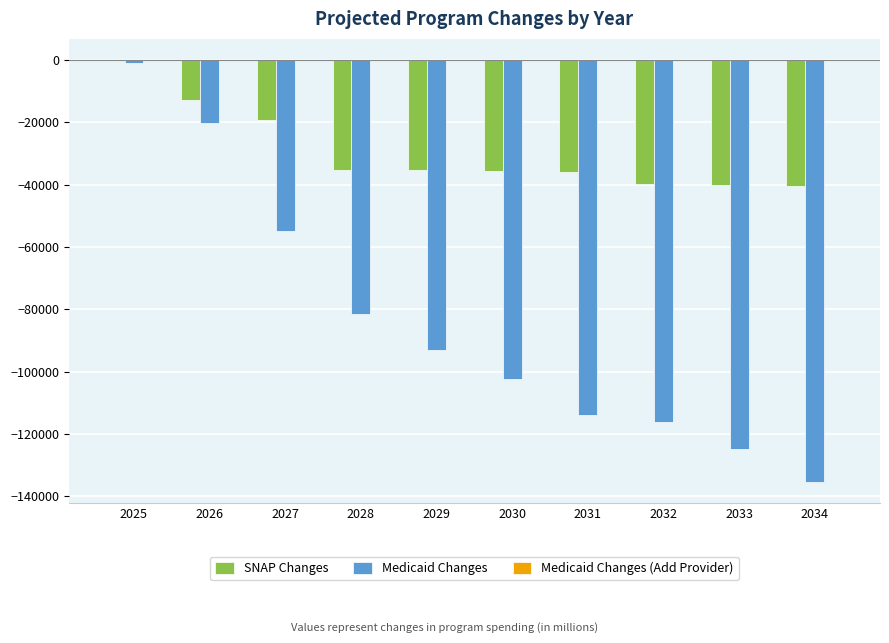

Where does the SNAP Changes series first go above -35409?

2025